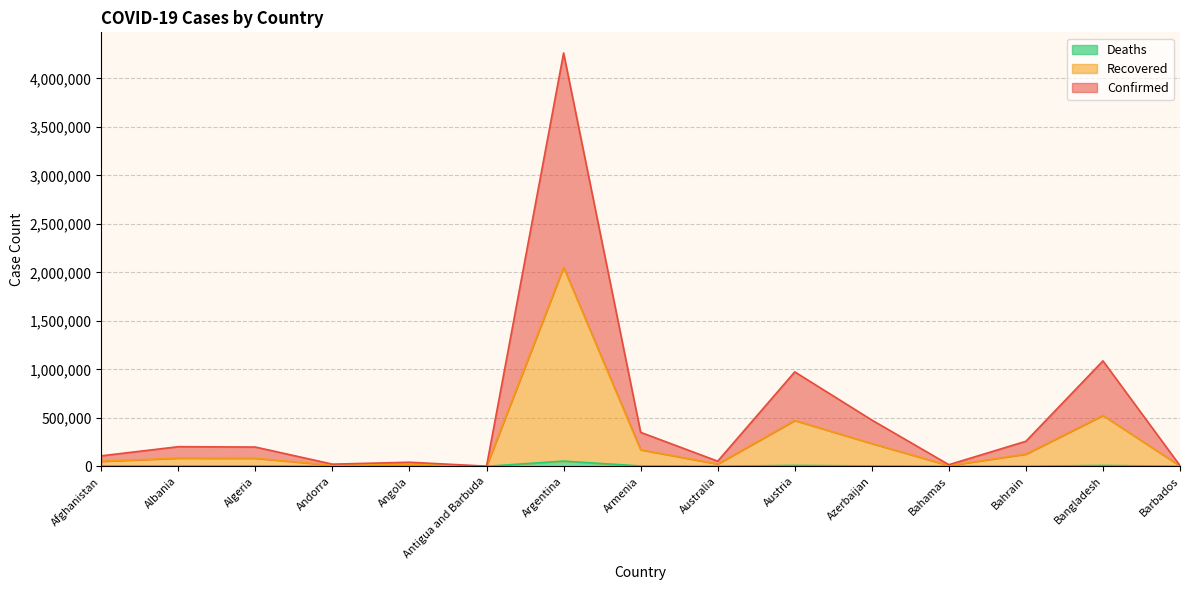

At which category does Recovered reach its first local valley?

Andorra